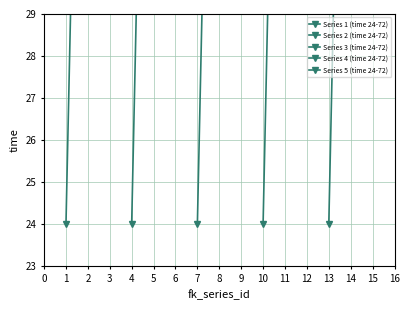

How many values in the Series 1 (time 24-72) series are below 48?

1